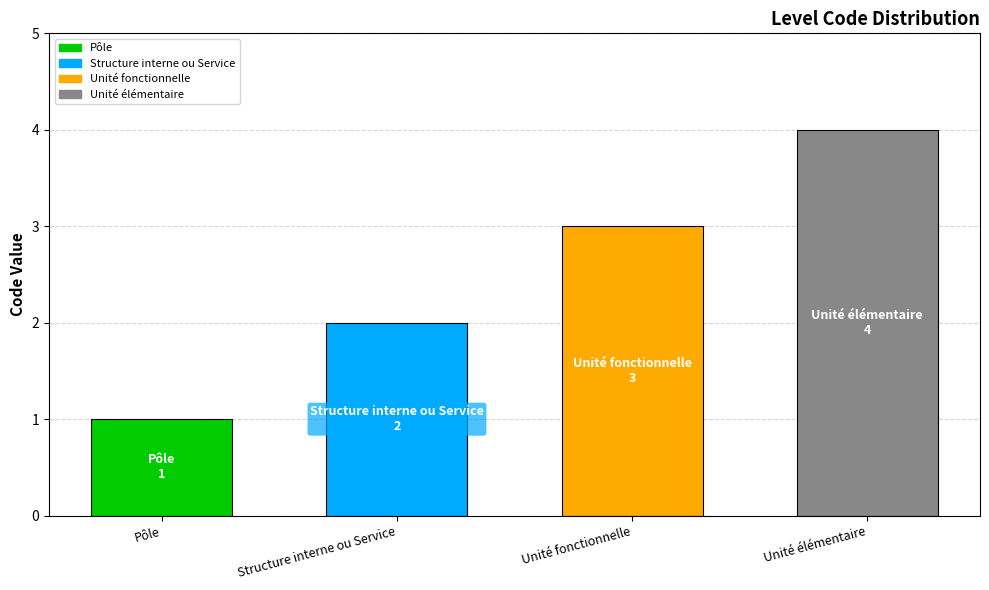

Rank the categories by value from highest to lowest.

Unité élémentaire, Unité fonctionnelle, Structure interne ou Service, Pôle